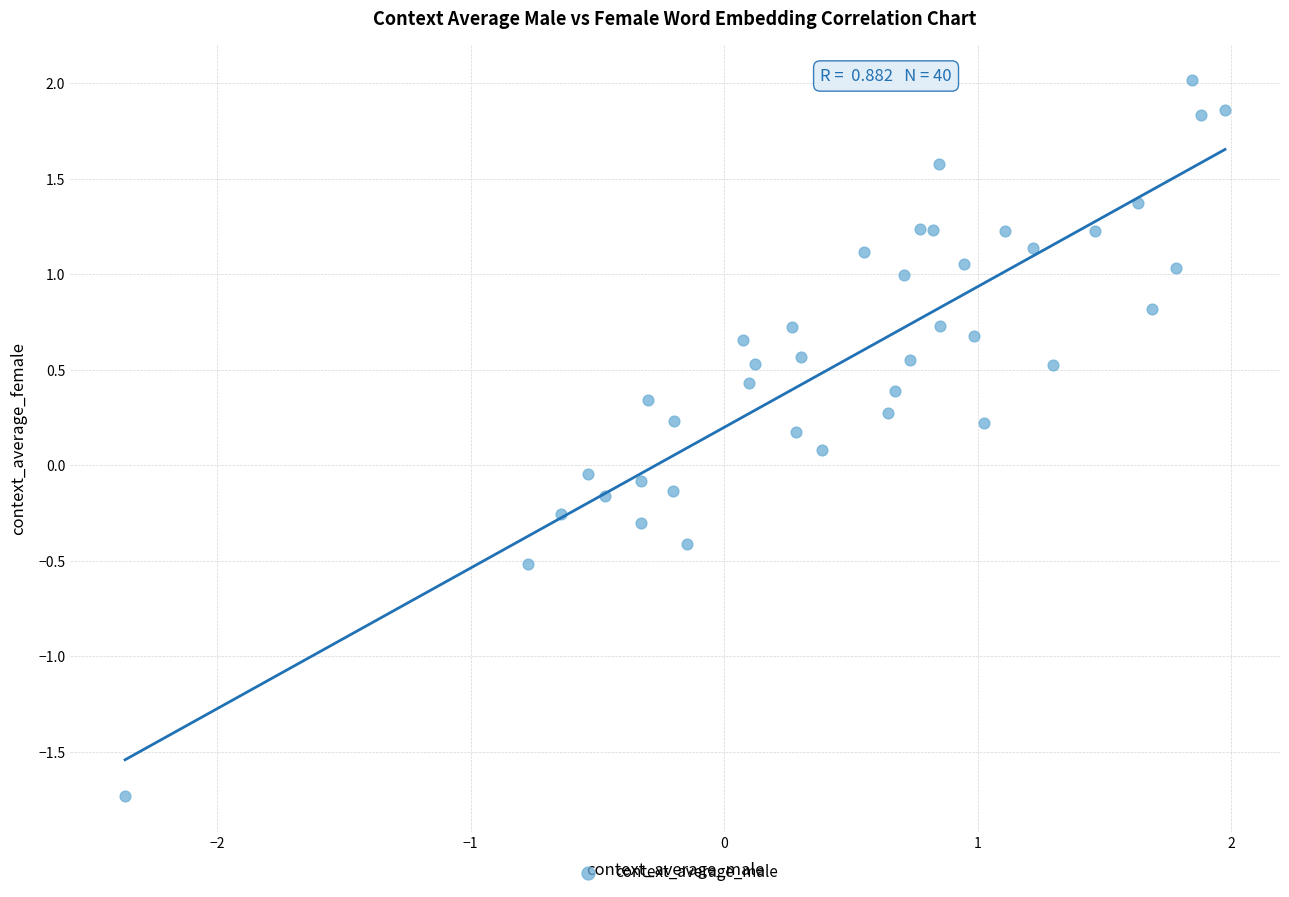

What is the range of X values (max minus min)?

4.3